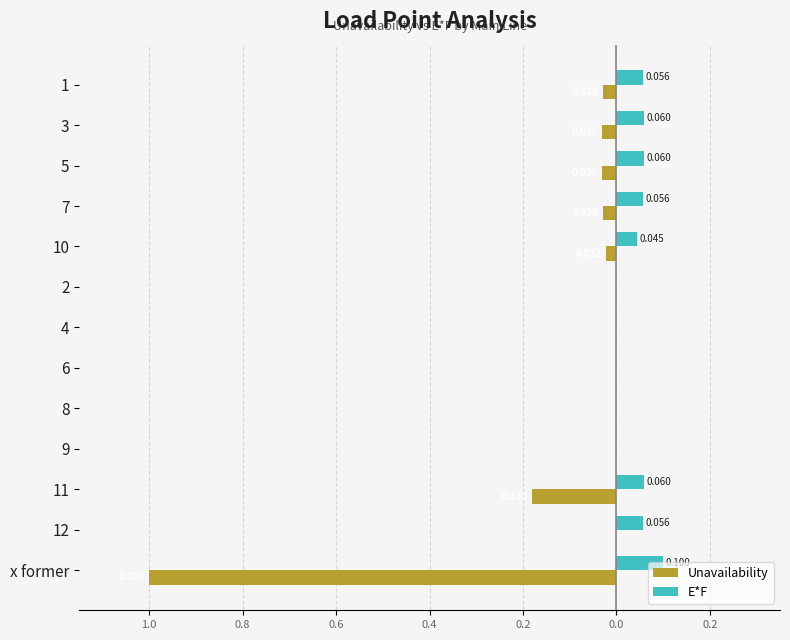

What are all the series names shown in the legend?

Unavailability, E*F